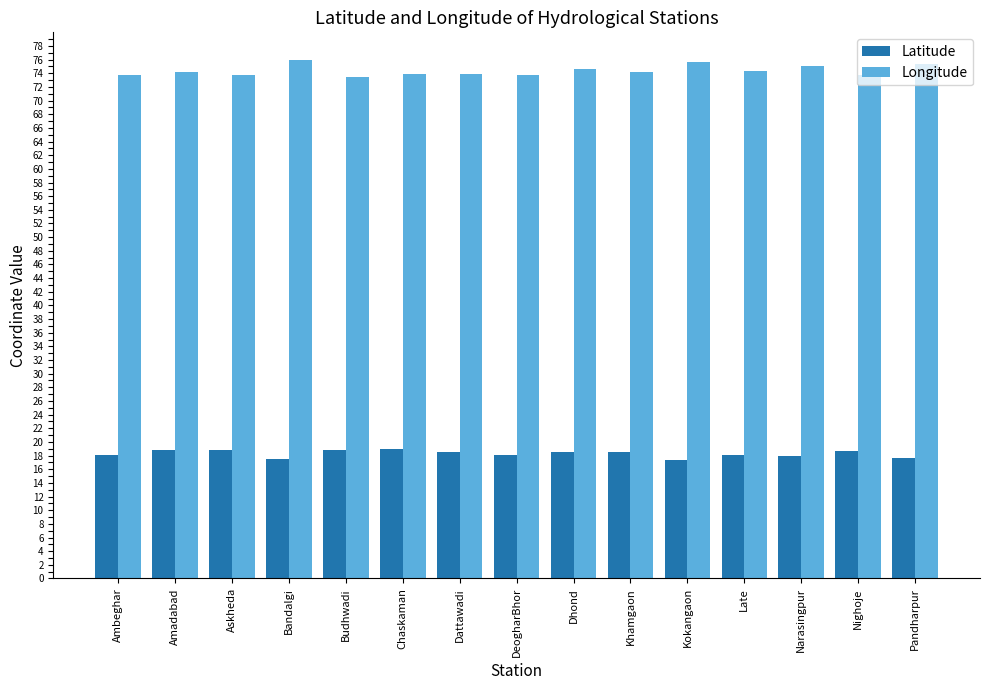

What is the difference between the highest and lowest values at Budhwadi?

54.7